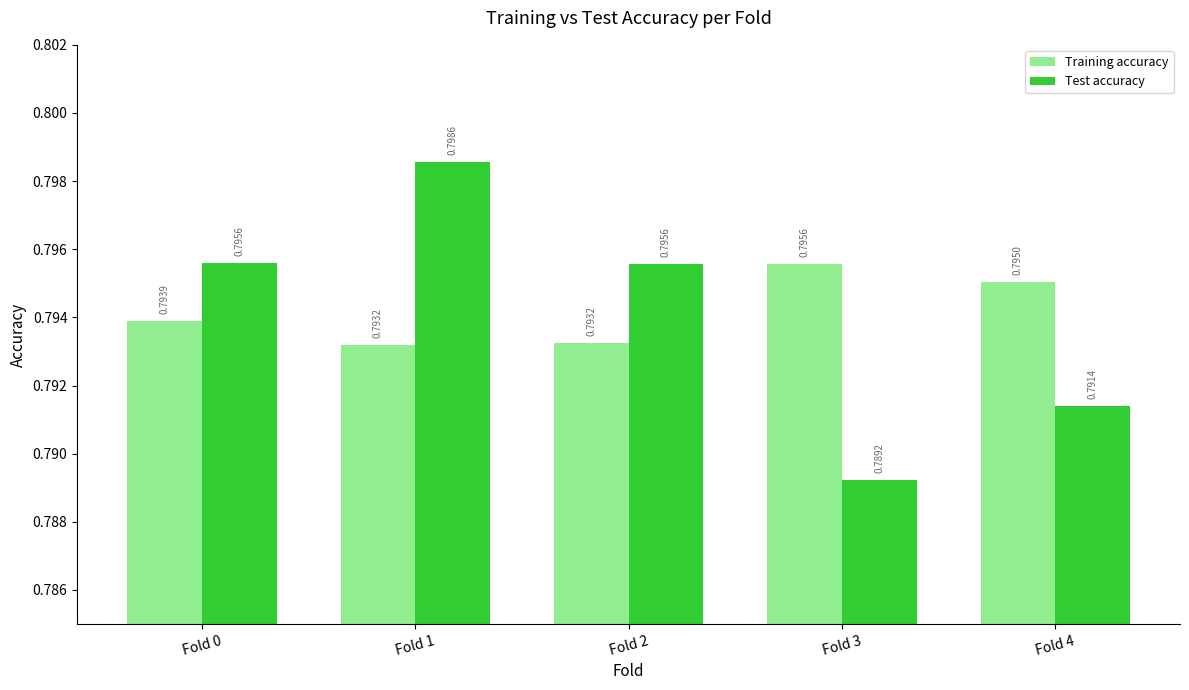

Are the bars horizontal?

No